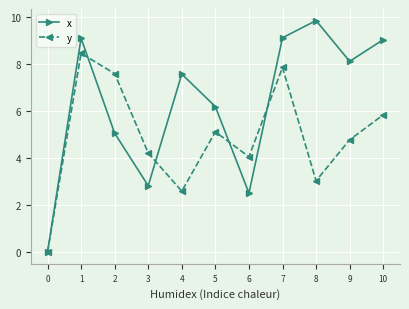

Which series changed the most between 9 and 10?

y